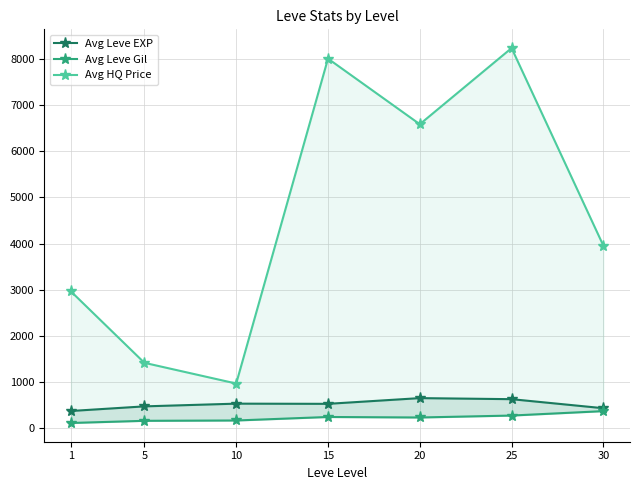

True or false: Avg Leve EXP has a value of 527 at 15.

True